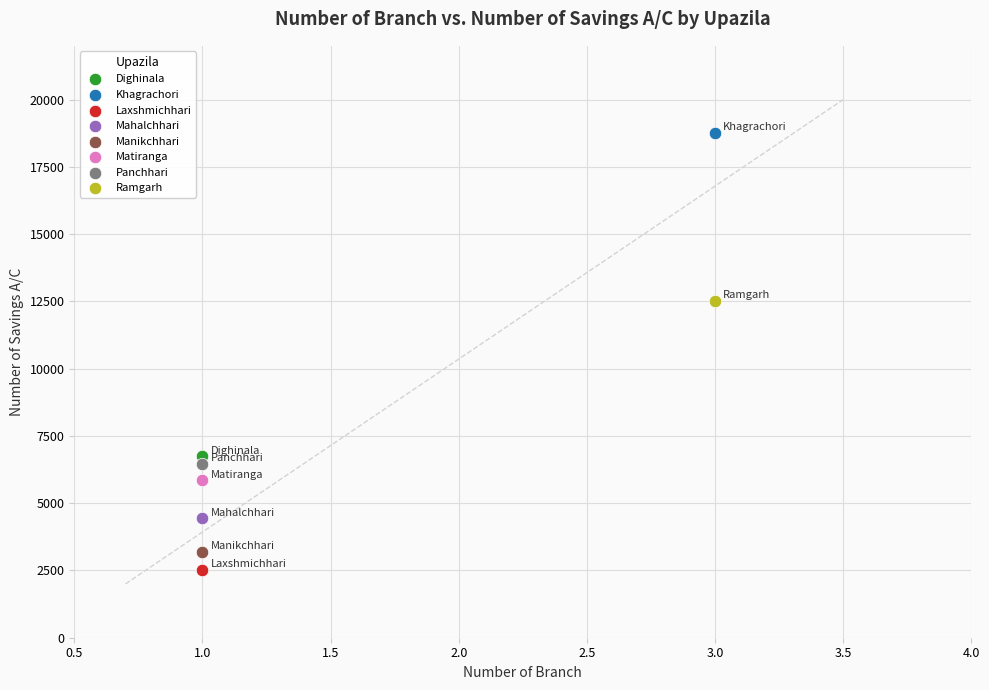

Which series contains the lowest Y value?

Laxshmichhari